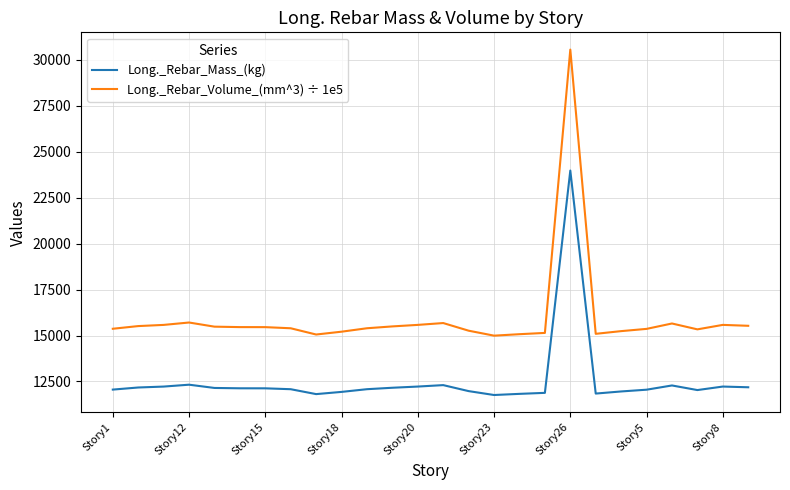

What is the minimum value for Long._Rebar_Volume_(mm^3) ÷ 1e5?

14993.9